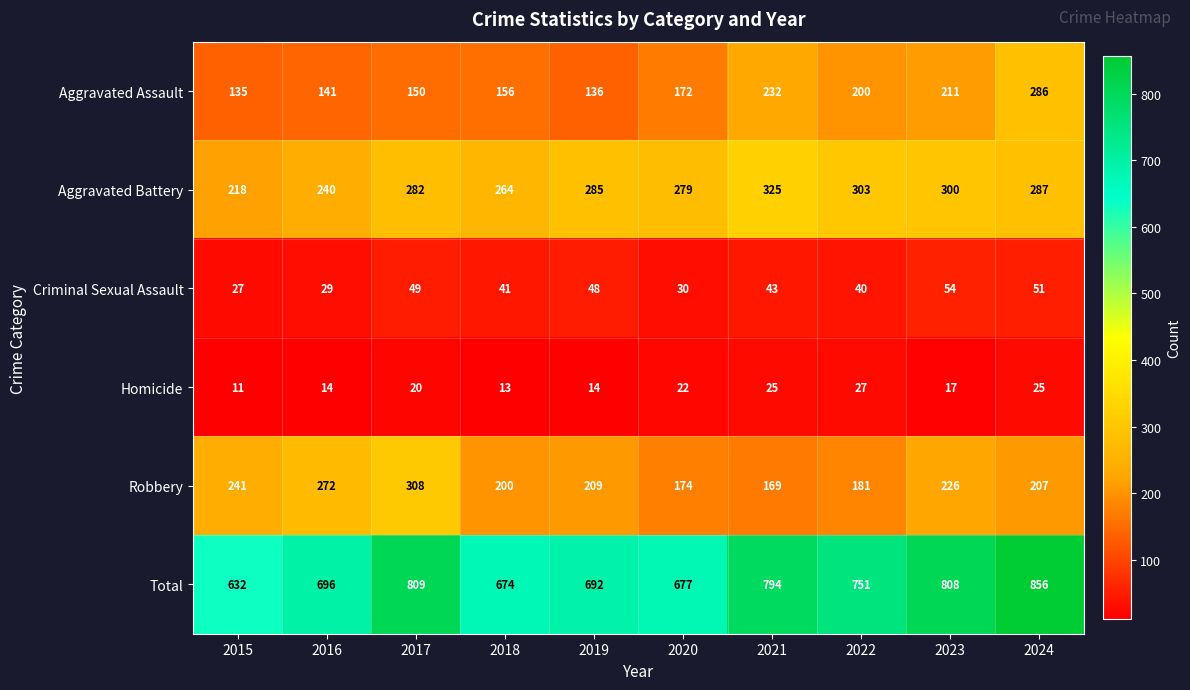

What is the average value of the Aggravated Assault series?

182